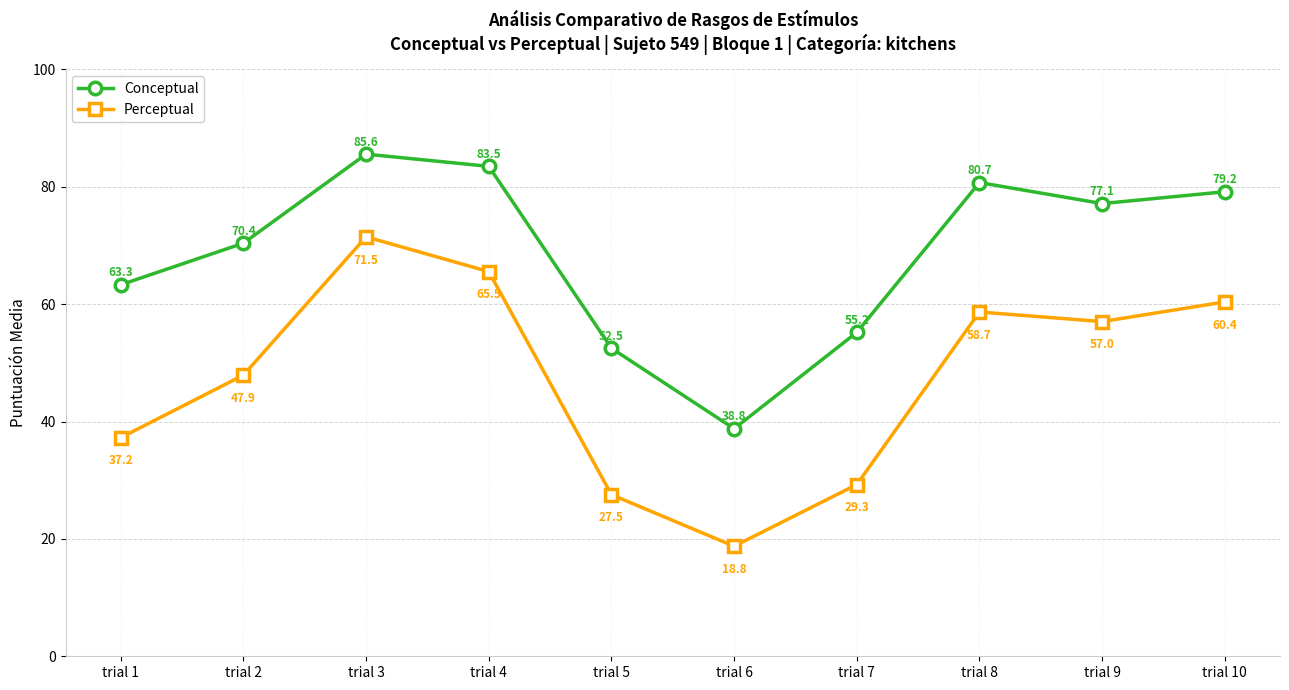

List the series in order of their overall mean, lowest first.

Perceptual, Conceptual